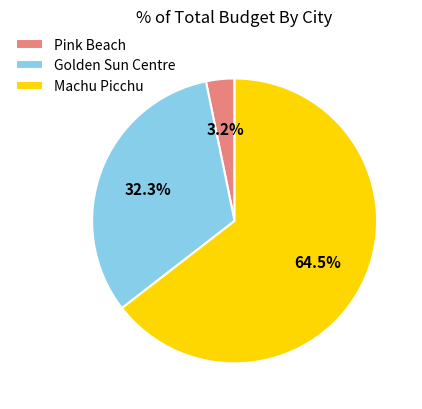

Rank the categories by value from highest to lowest.

Machu Picchu, Golden Sun Centre, Pink Beach